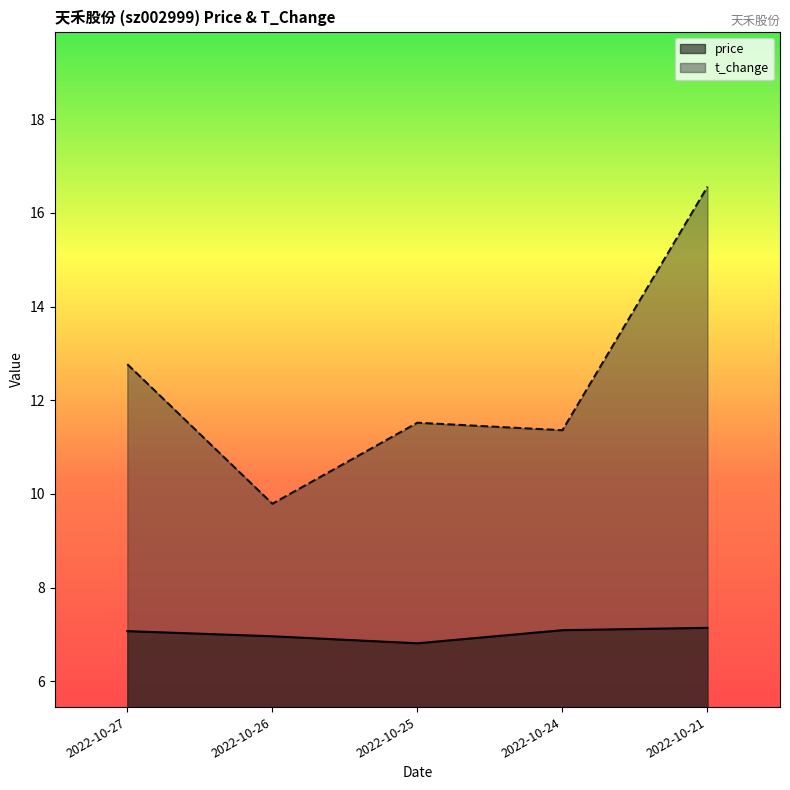

The t_change series shows 11.5 at 2022-10-25. True or false?

True